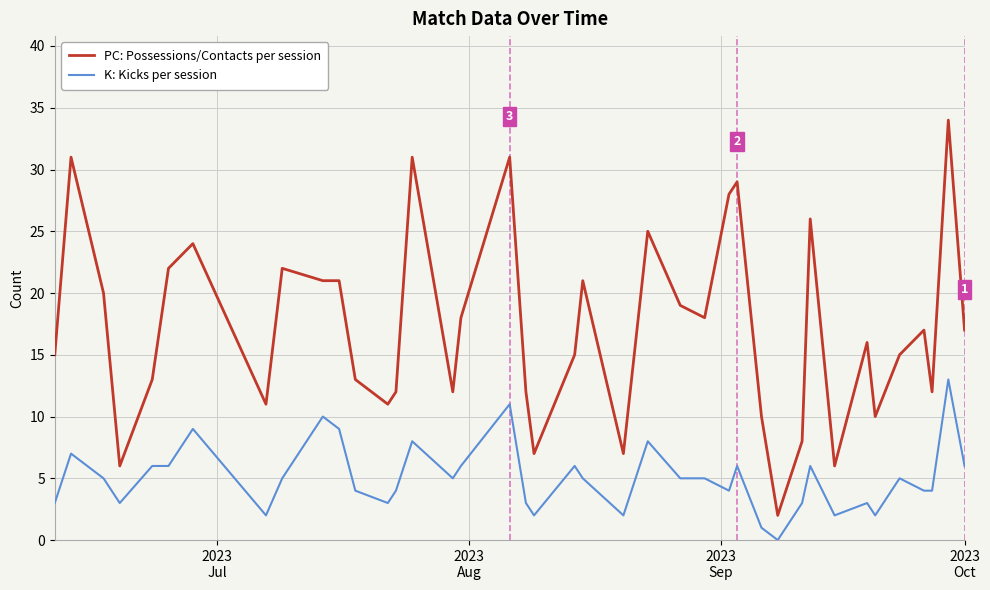

In K: Kicks per session, how many points are lower than both neighbors (excluding endpoints)?

10